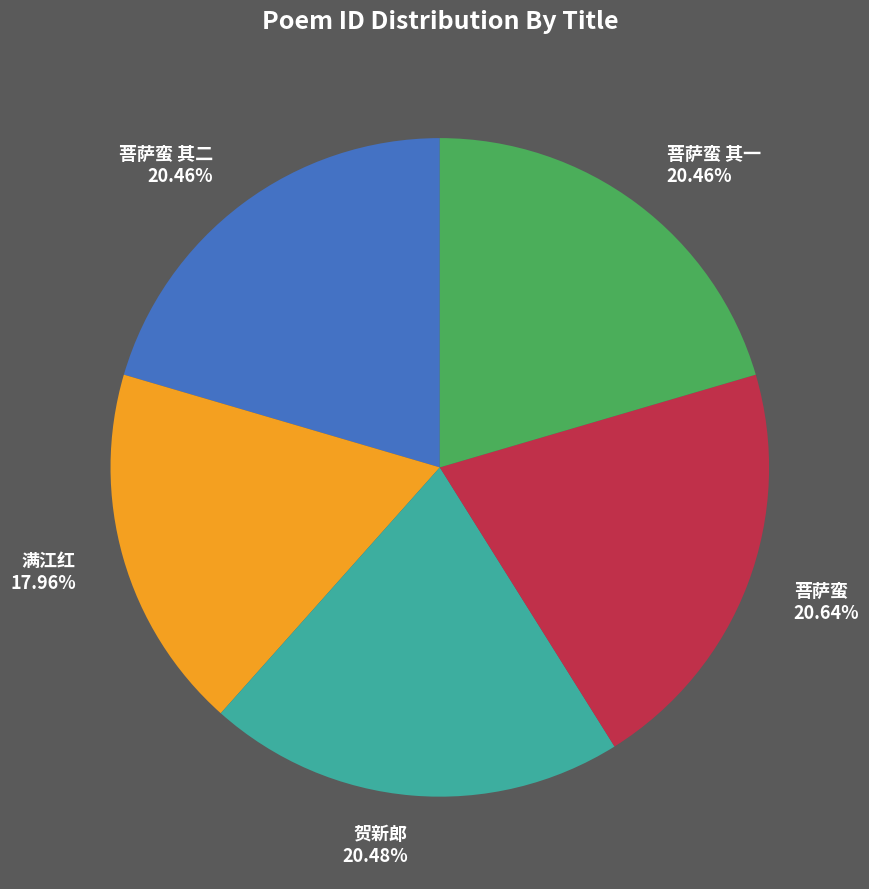

Is there any slice that represents more than half of the pie?

No